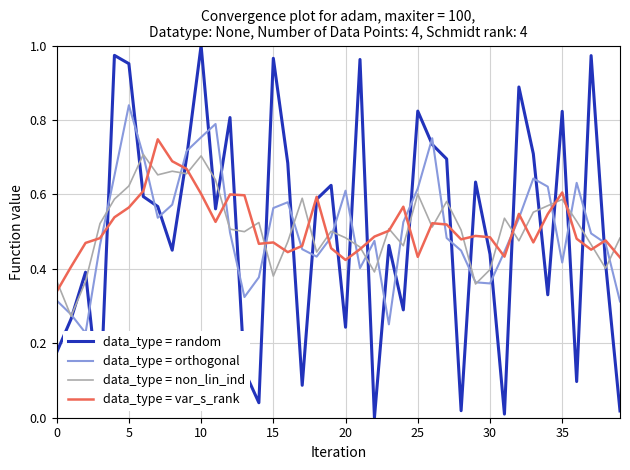

At which label does data_type = random reach its peak?

10